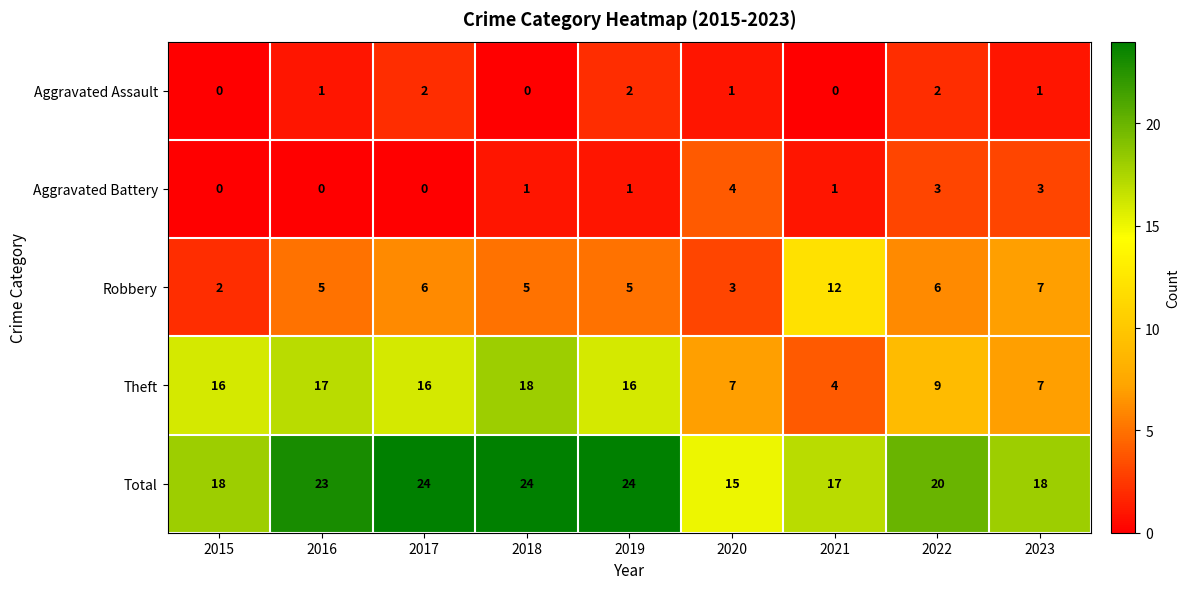

How many Aggravated Assault values are between 0 and 2?

9